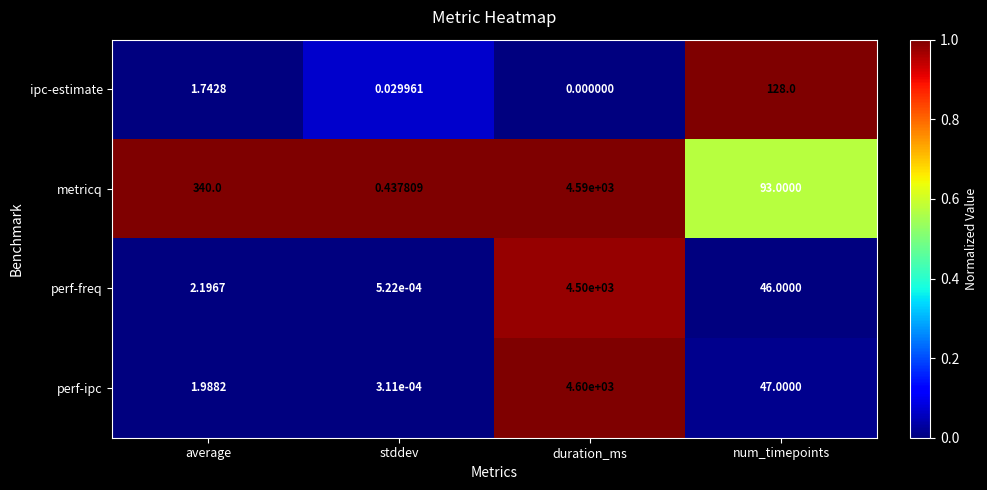

Rank the series by their maximum value, from highest to lowest.

perf-ipc, metricq, perf-freq, ipc-estimate